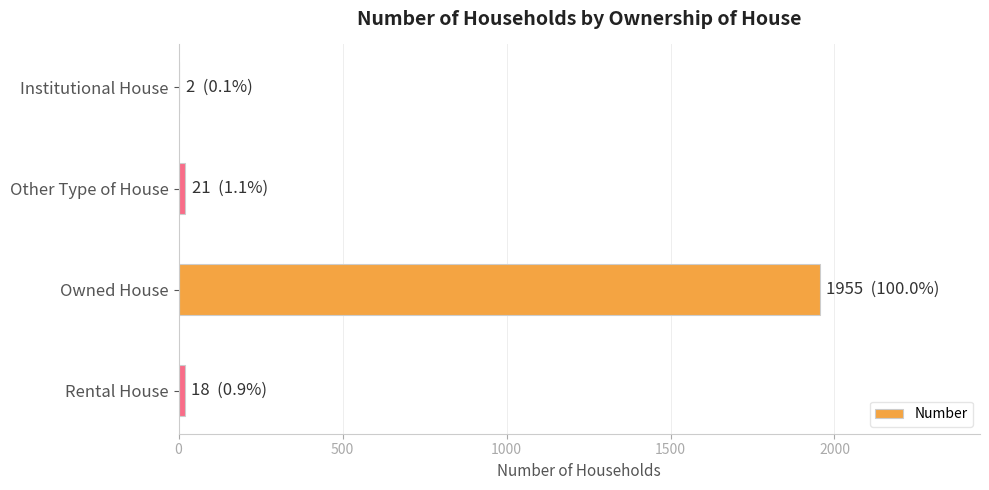

Which label corresponds to the largest value in the chart?

Owned House